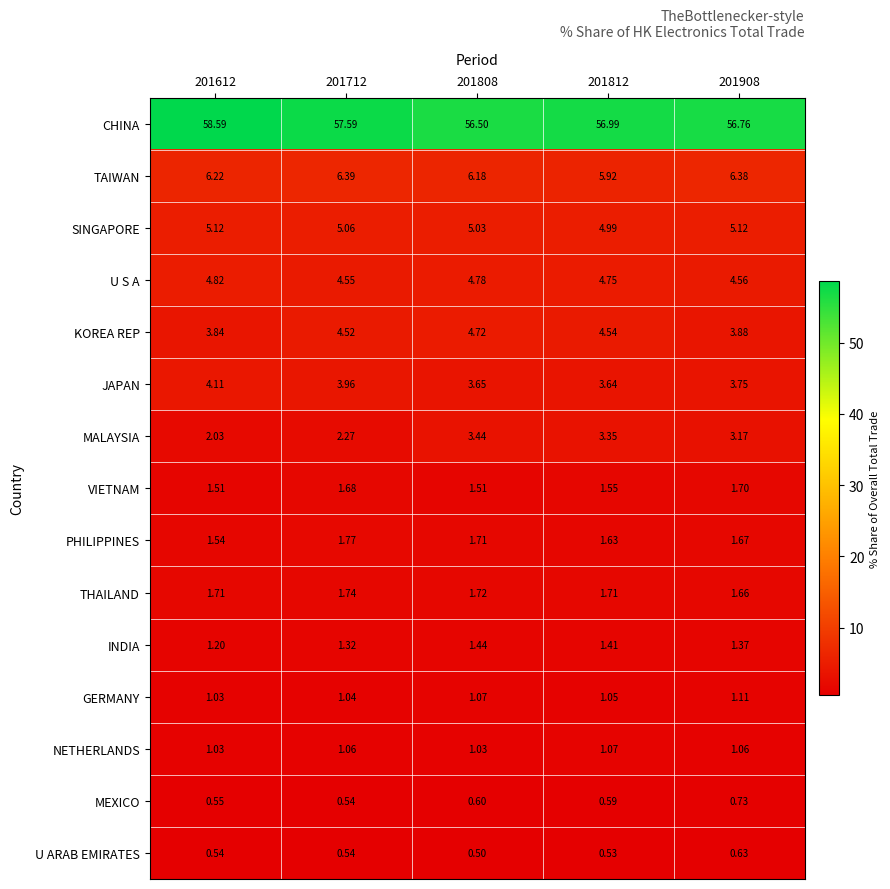

Which series changed the most between 201612 and 201908?

CHINA